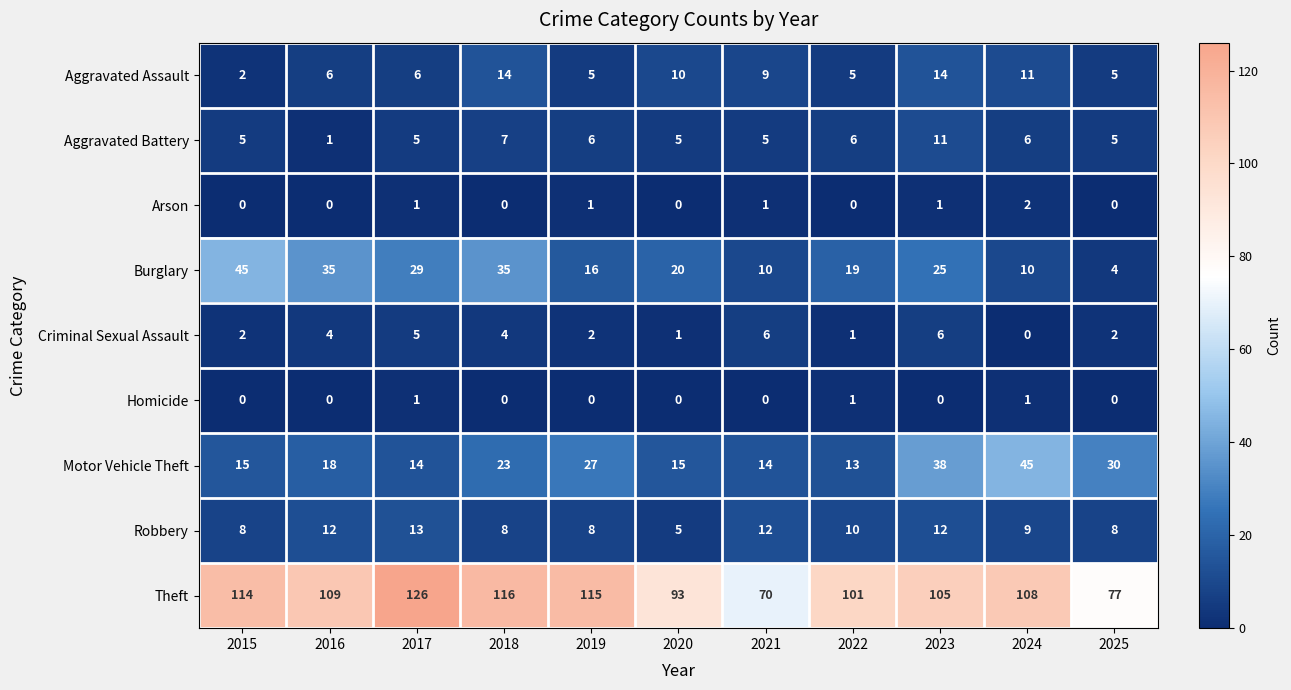

The value of Criminal Sexual Assault at 2016 is 6. True or false?

False